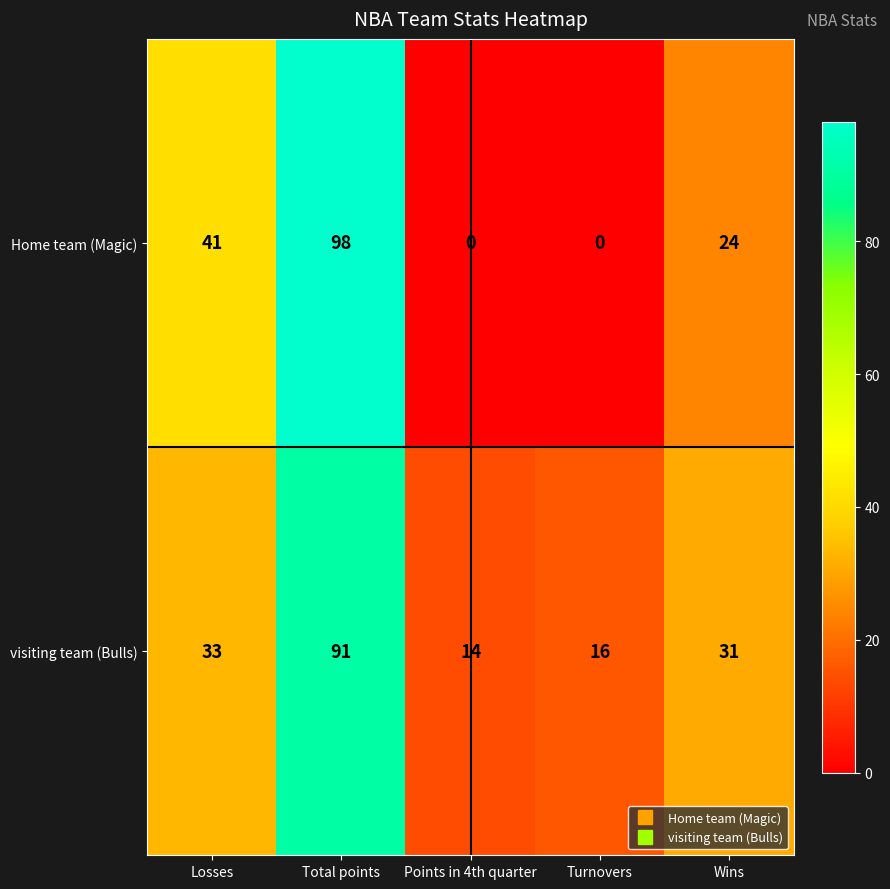

Reading left to right, transcribe all the data shown in this chart.

Home team (Magic): 41	98	0	0	24
visiting team (Bulls): 33	91	14	16	31